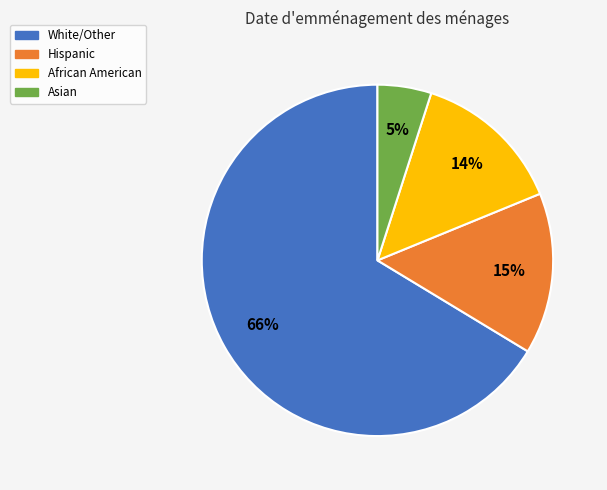

Which category has the biggest portion of the pie?

White/Other